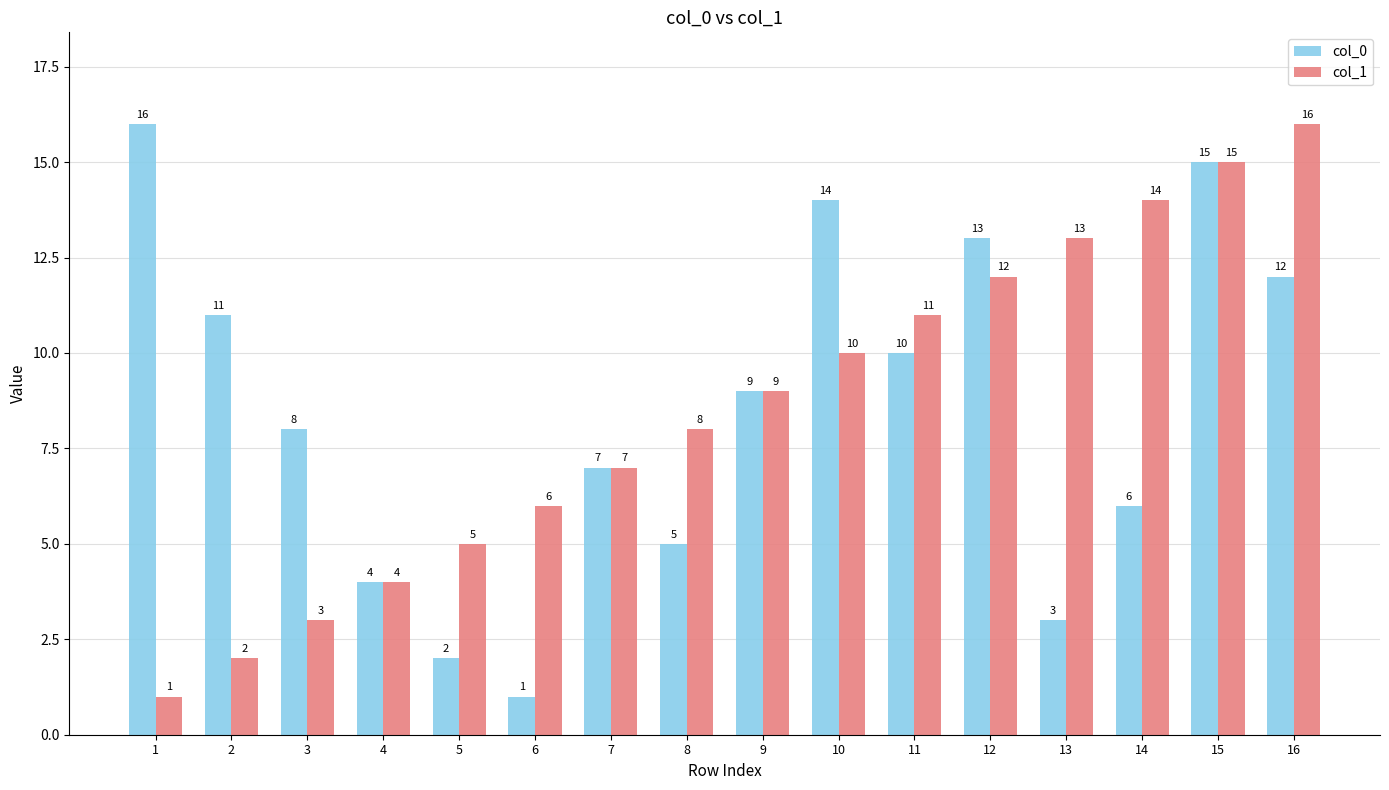

Are the bars grouped side by side (vs. stacked)?

Yes